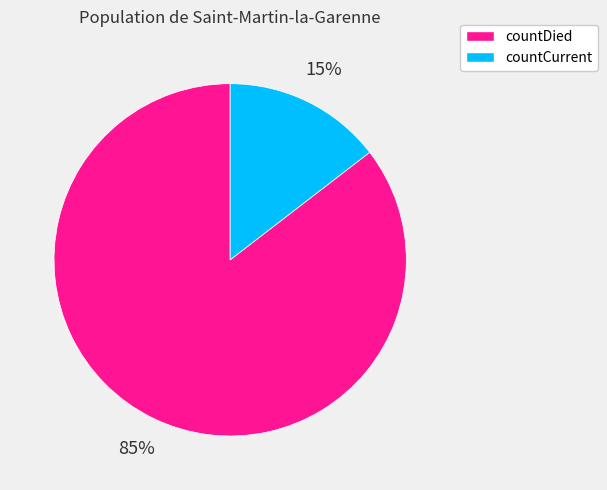

Does countCurrent represent more than half of the total?

No